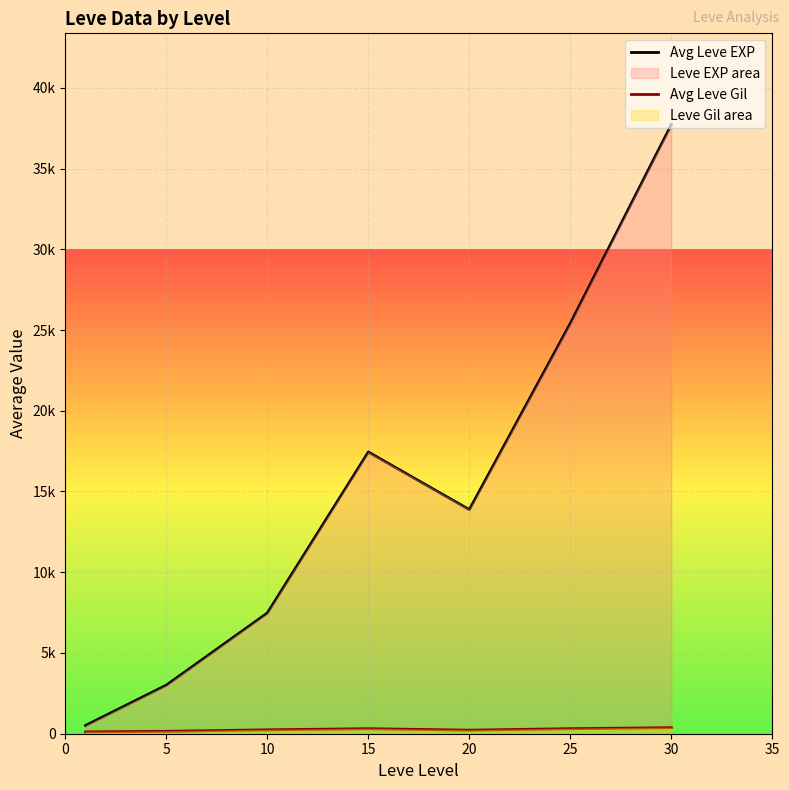

Which series has the largest range (max minus min)?

Avg Leve EXP